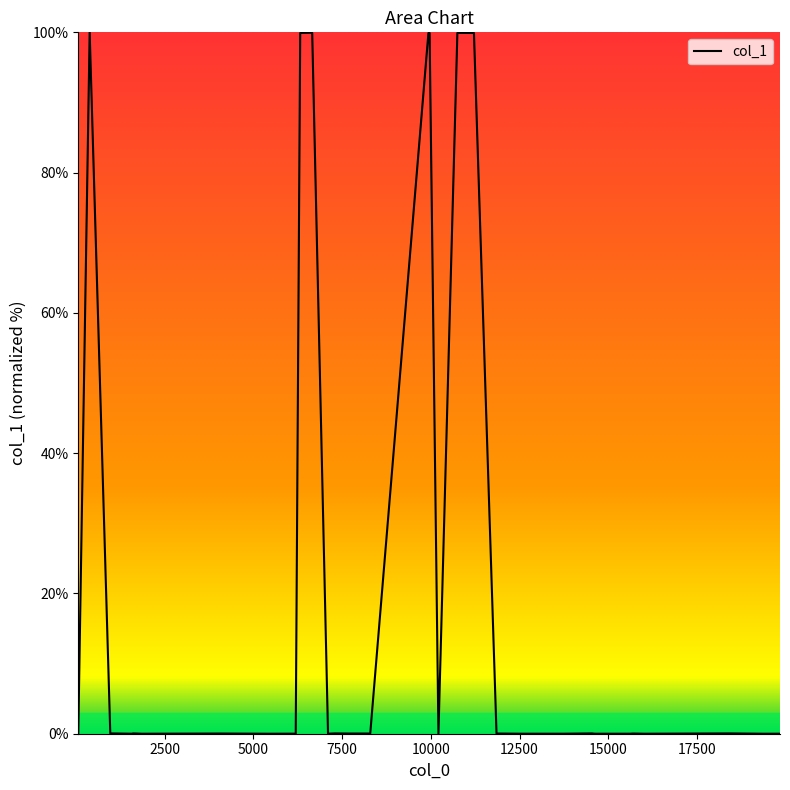

What is the average value?

20.0